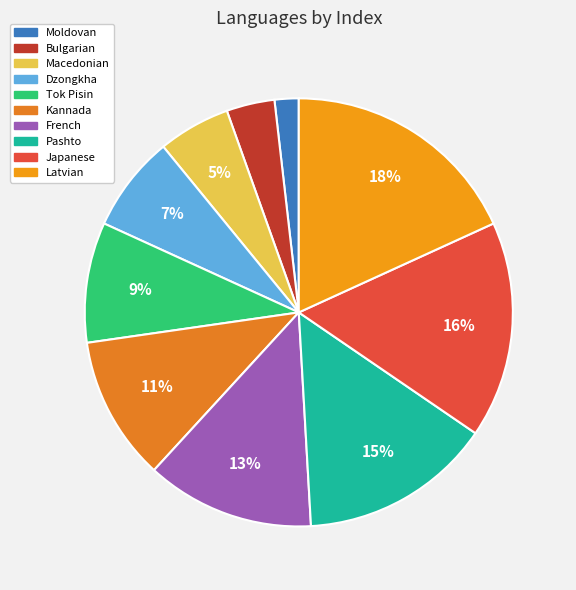

Which category has the biggest portion of the pie?

Latvian